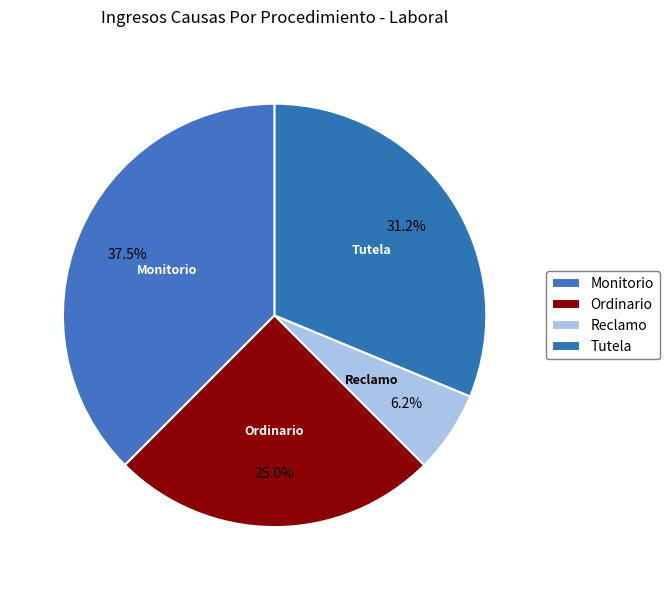

To the nearest percent, what is the average slice percentage?

25%